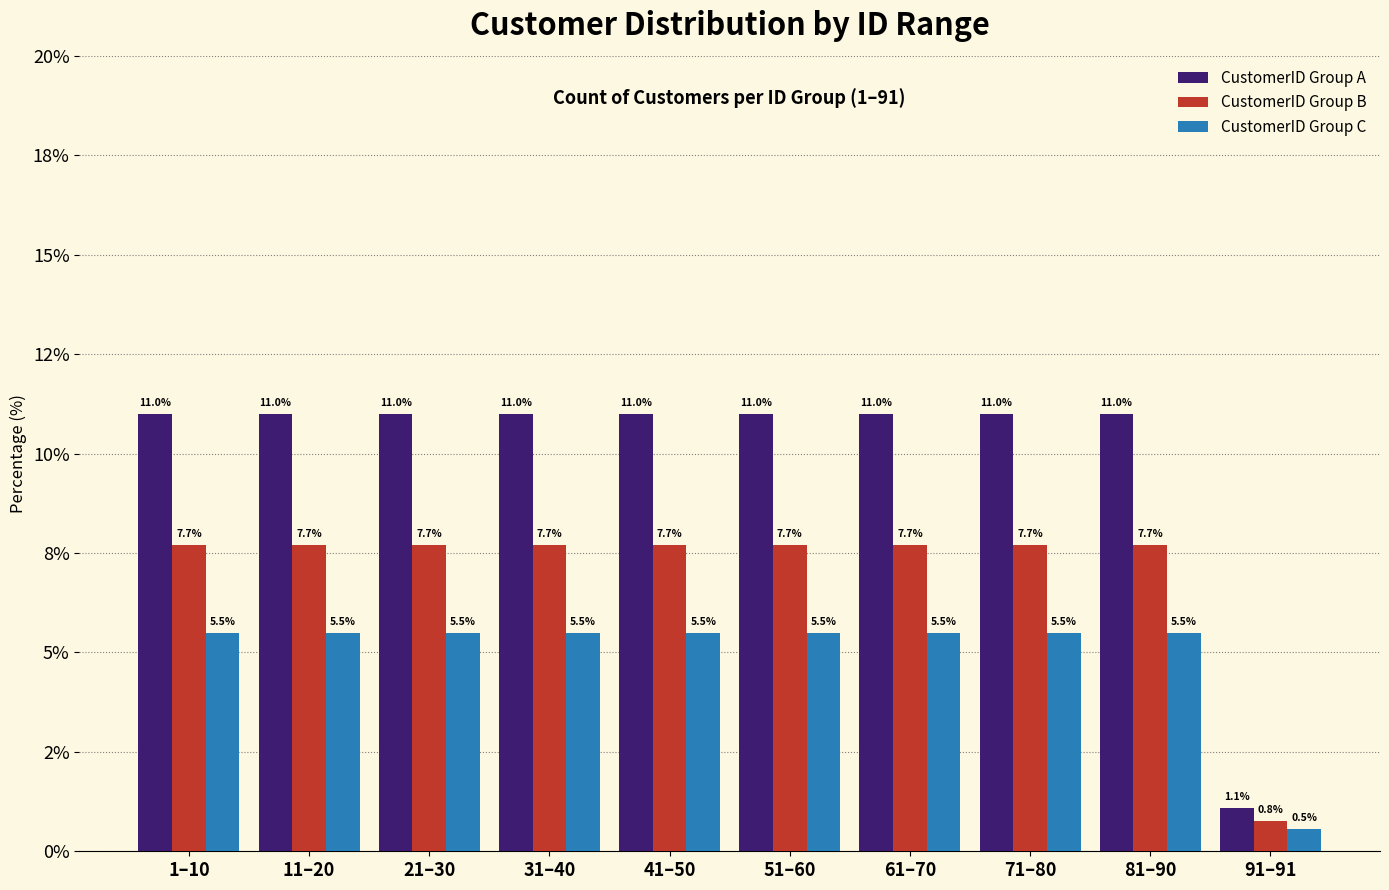

Are the bars grouped side by side (vs. stacked)?

Yes